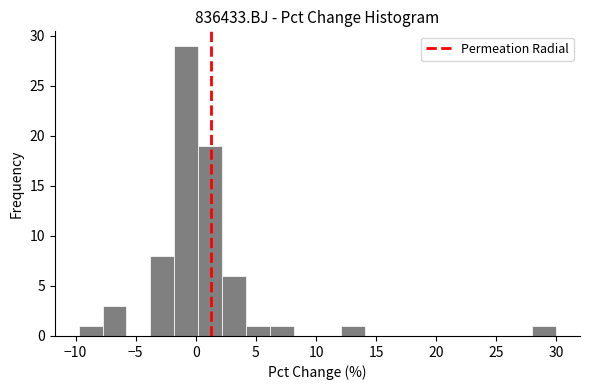

Read against the x-axis, roughly where is the centre of the tallest bar?

-1.0